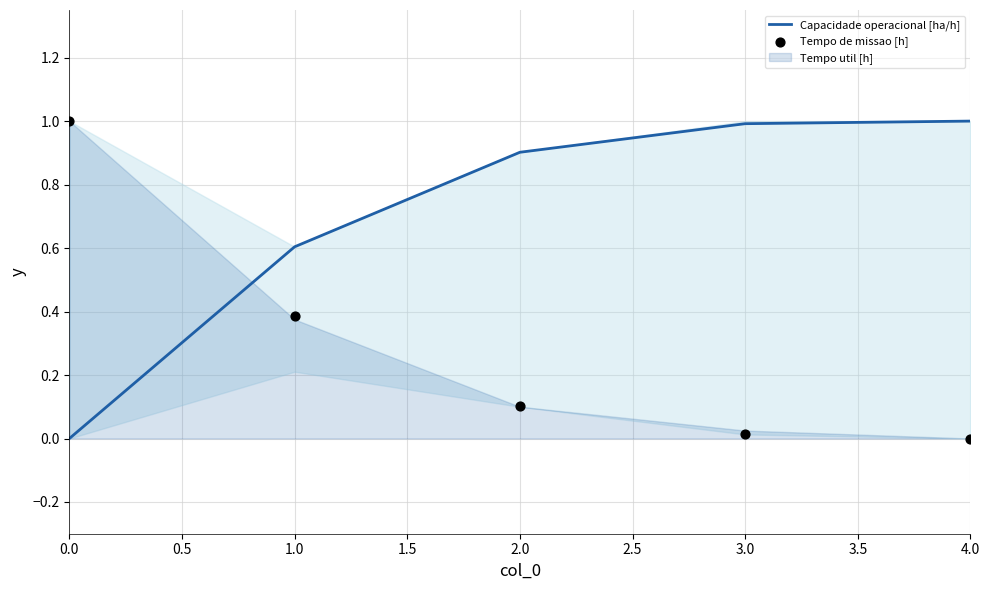

At how many categories does at least one series exceed 0?

5